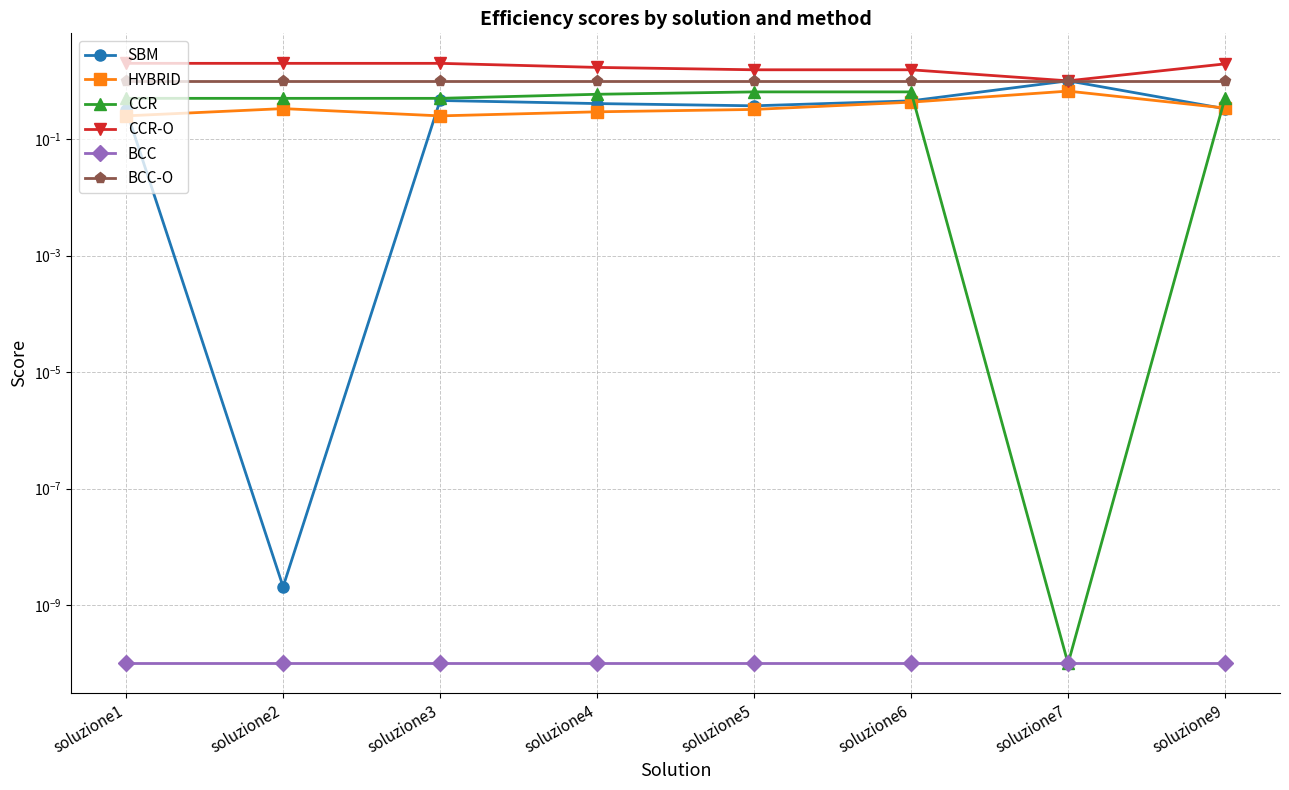

What is the difference between the second highest and minimum values in the CCR-O series?

1.0